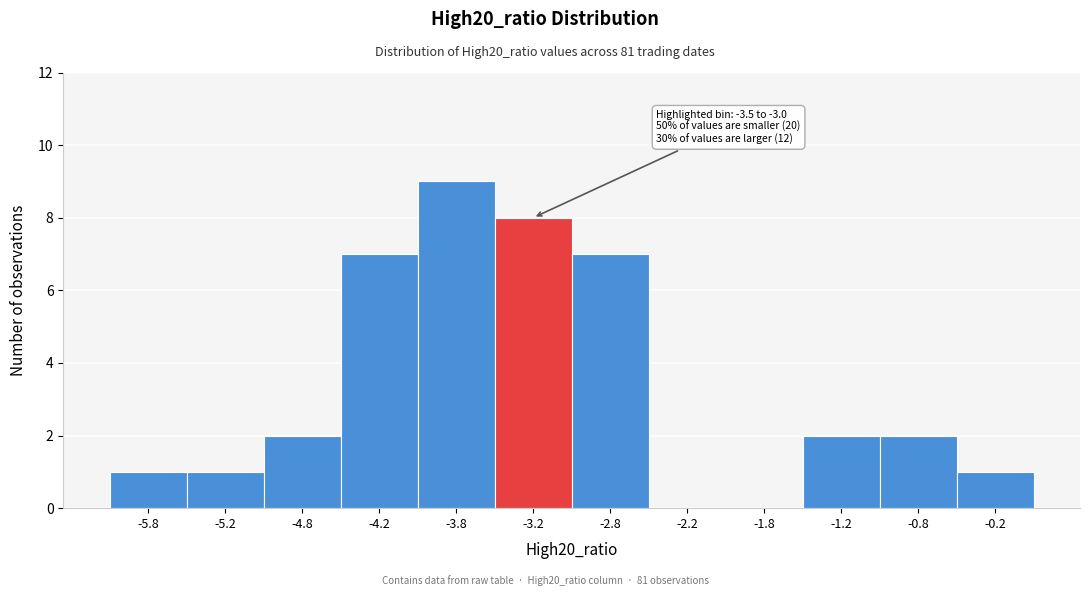

Which range on the x-axis has the tallest bar?

-4.0 to -3.5